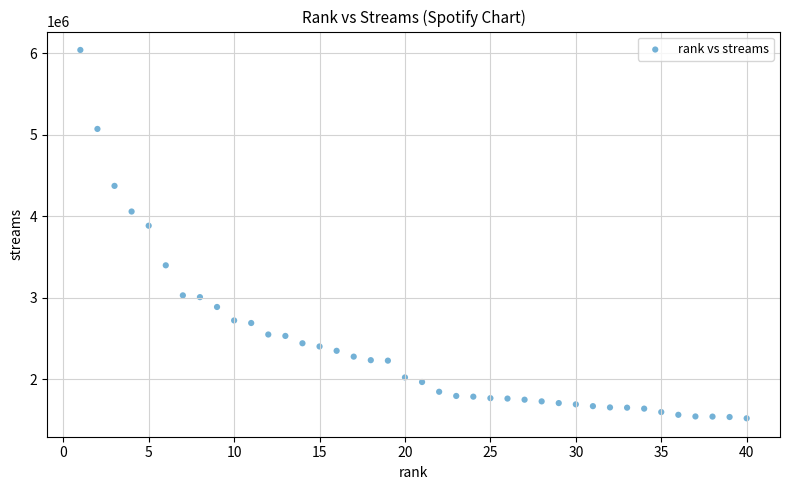

What is the range of X values (max minus min)?

39